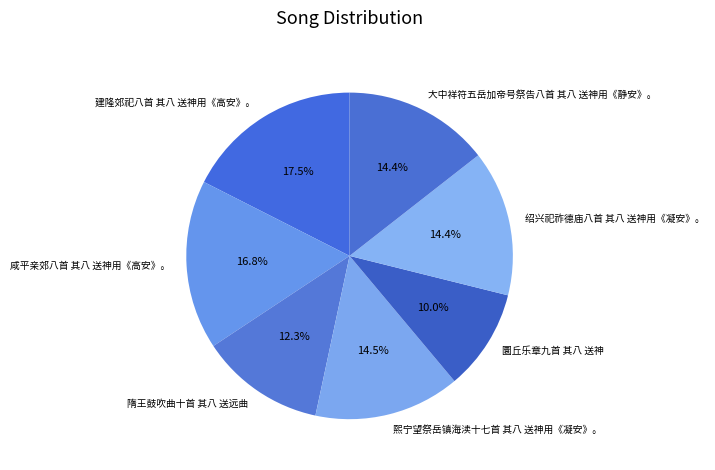

Is 圜丘乐章九首 其八 送神 the majority of the pie?

No